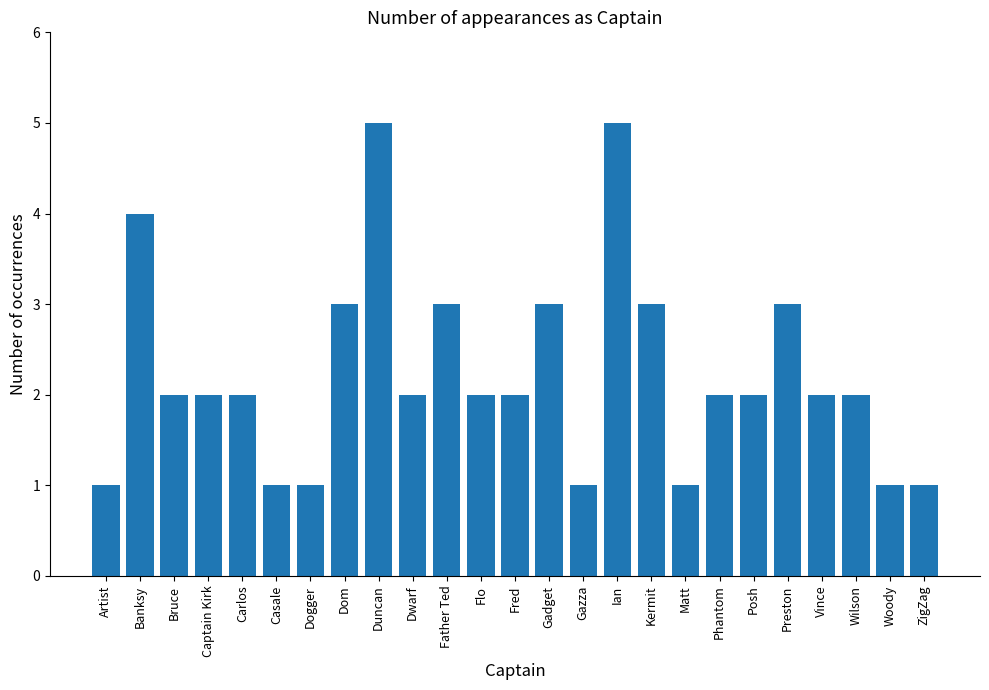

What is the label of the 3rd bar from the left?

Bruce